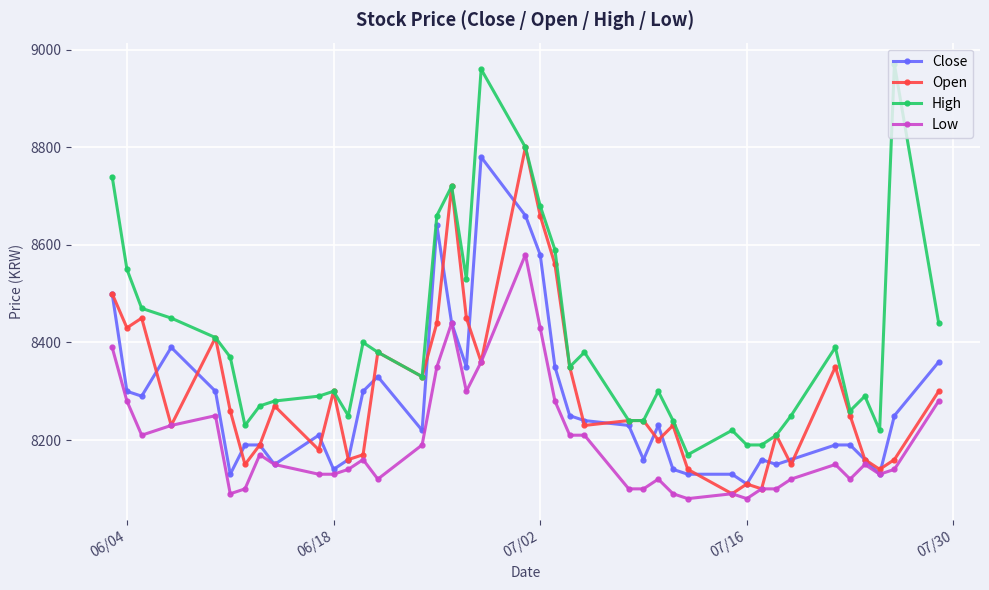

How many distinct data groups are displayed?

4